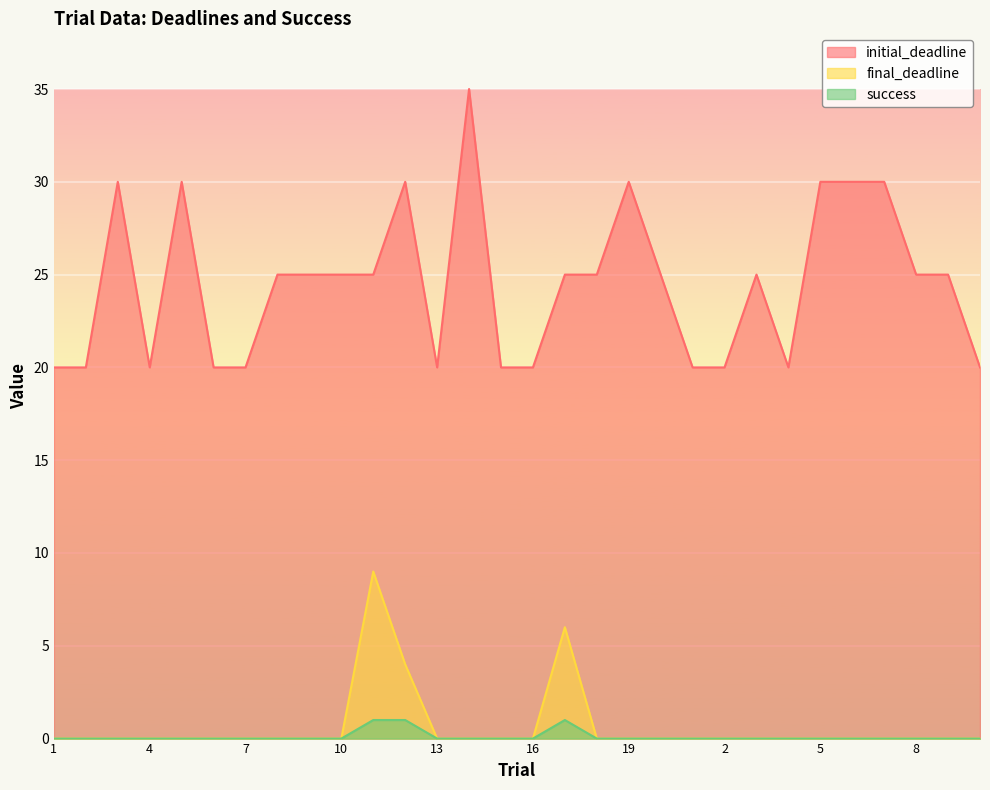

What is the difference between the initial_deadline values at 6 and 6?

10